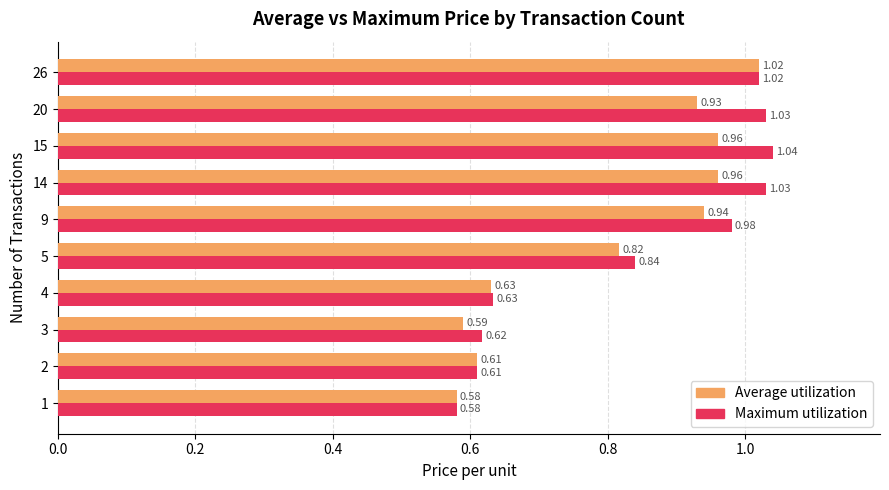

What is the difference between the maximum and minimum values in the Average utilization series?

0.4